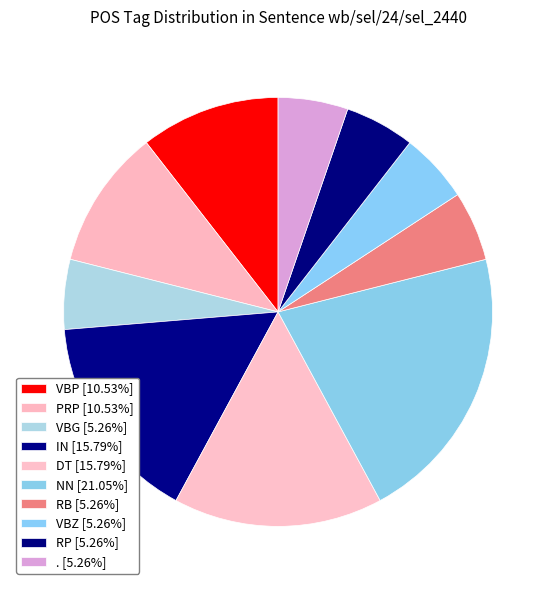

How many slices are in this pie chart?

10